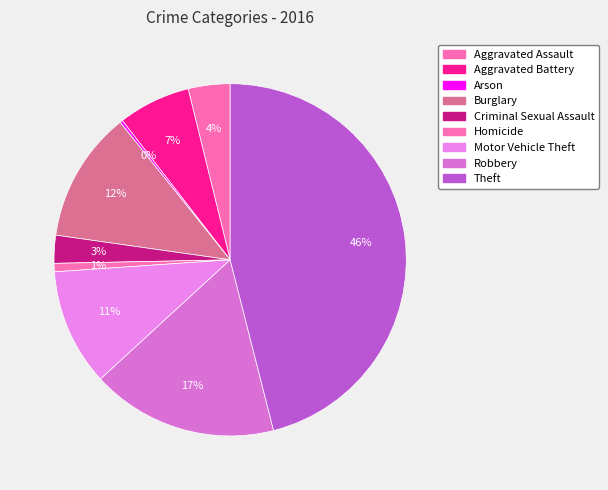

To the nearest percent, what portion does Motor Vehicle Theft represent?

11%